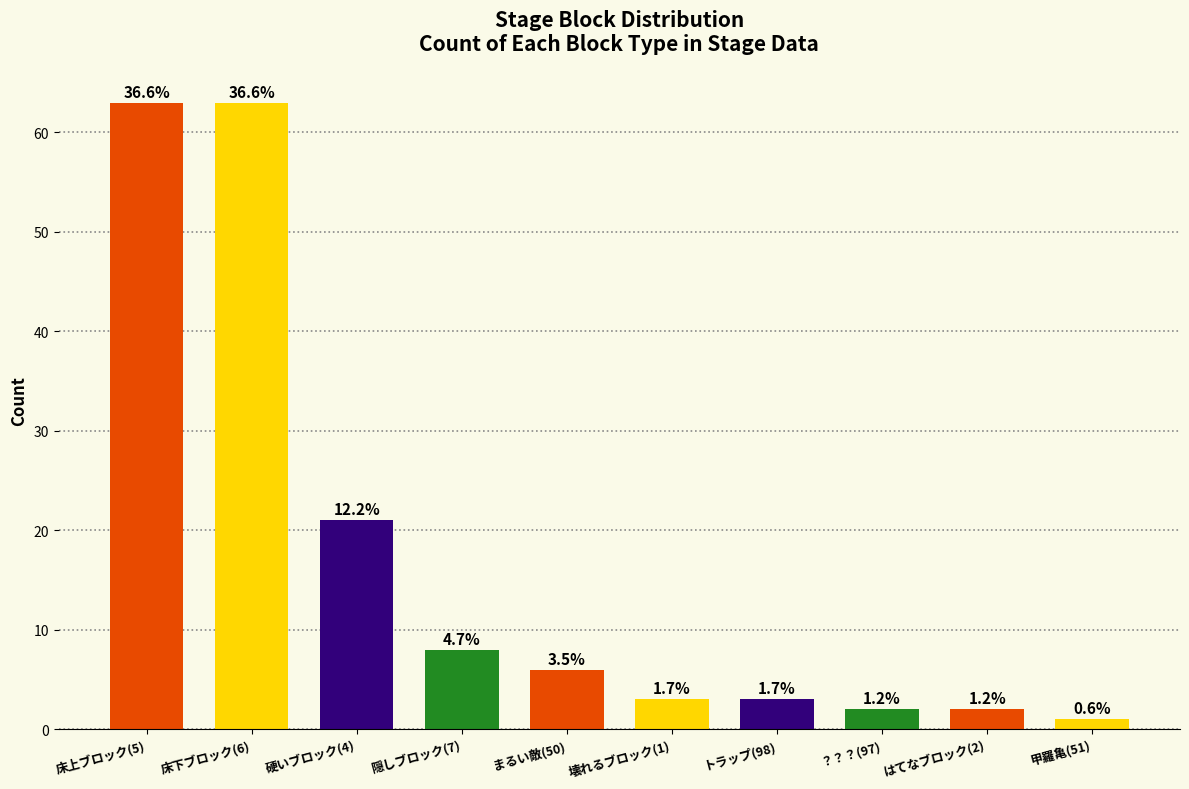

True or false: the data shows 3 at 壊れるブロック(1).

True